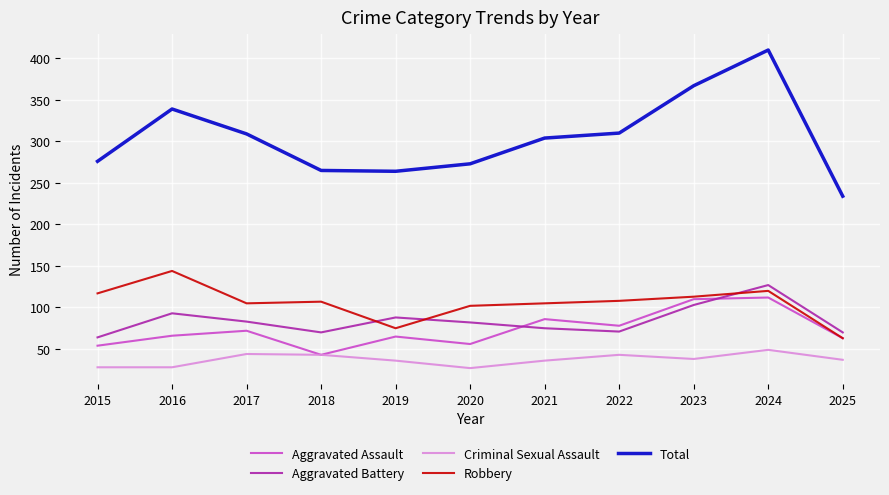

Is it true that Robbery equals 34 at 2017?

False